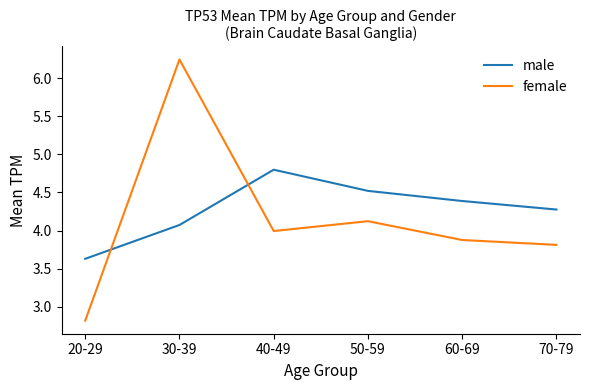

The male series shows 4.8 at 40-49. True or false?

True